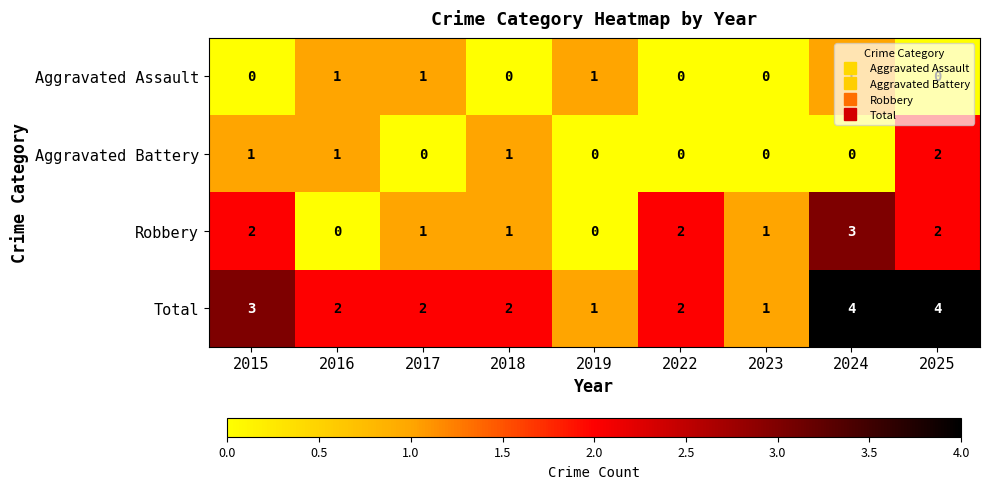

Count the Robbery values in the range 1 to 2.

6